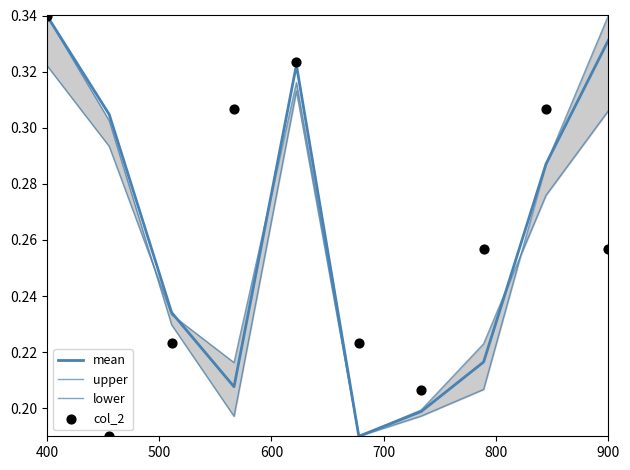

At how many categories does at least one series exceed 0?

10